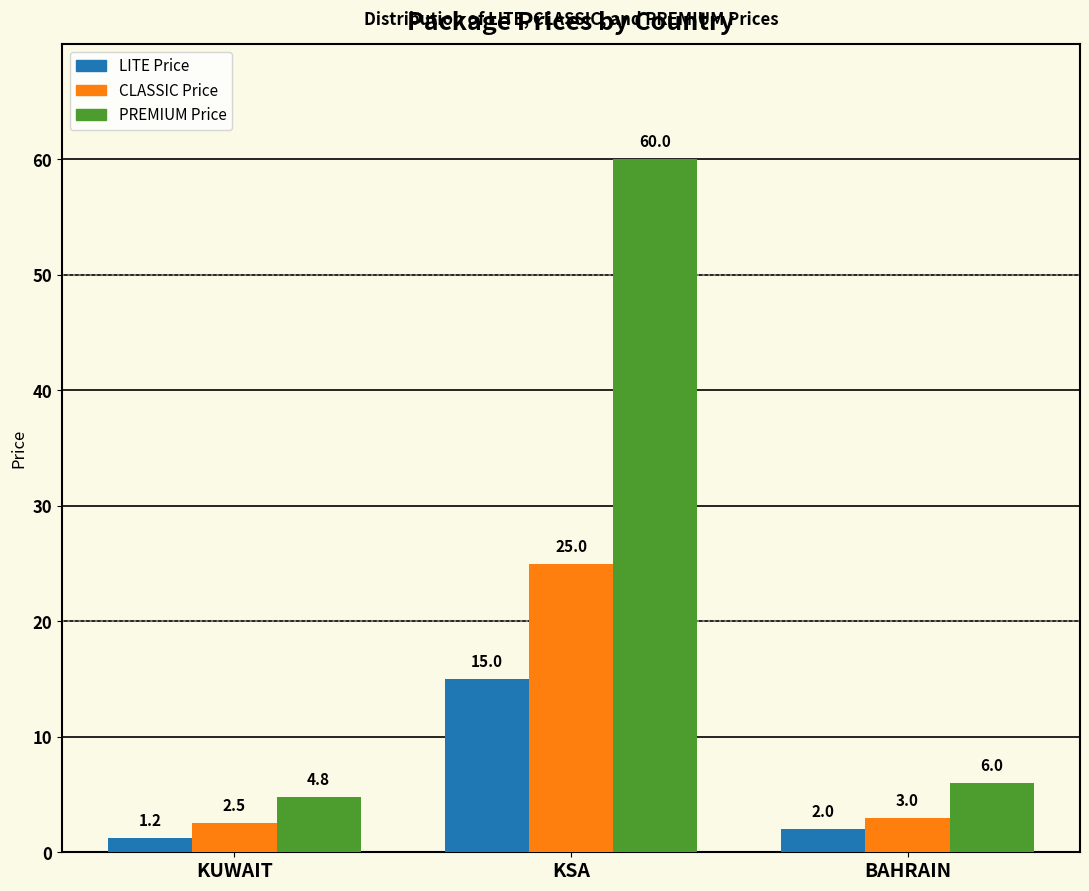

Reading left to right, what are all the values shown in this chart?

LITE Price: 1.2	15.0	2.0
CLASSIC Price: 2.5	25.0	3.0
PREMIUM Price: 4.8	60.0	6.0